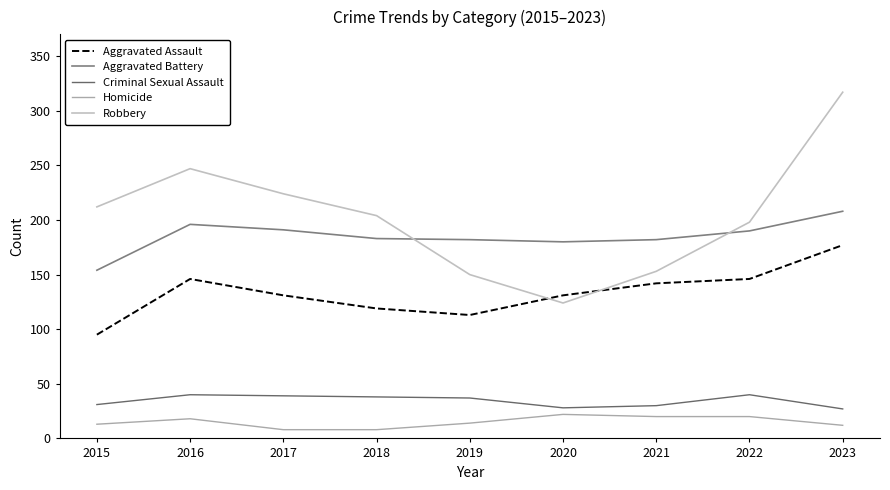

What is the difference between the maximum and second lowest values in the Criminal Sexual Assault series?

12